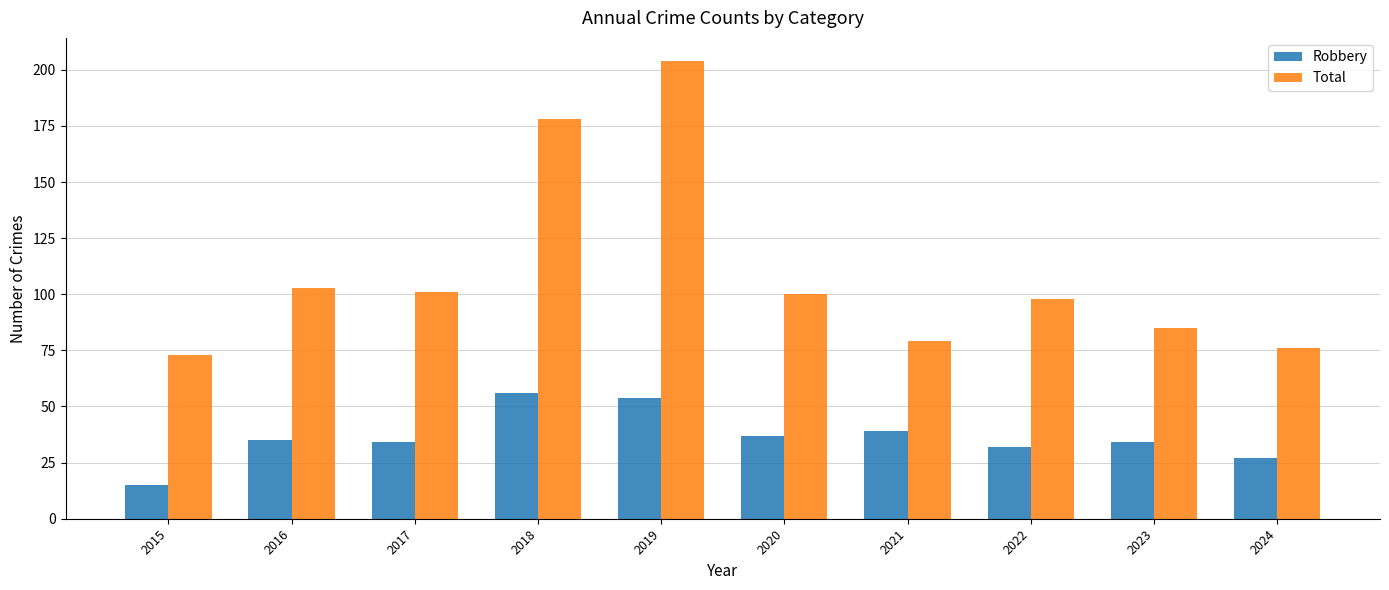

At 2023, list the series in order from smallest to largest.

Robbery, Total